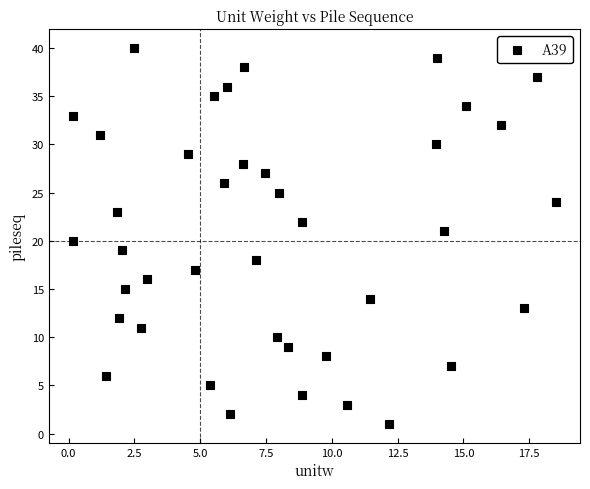

What is the range of Y values (max minus min)?

39